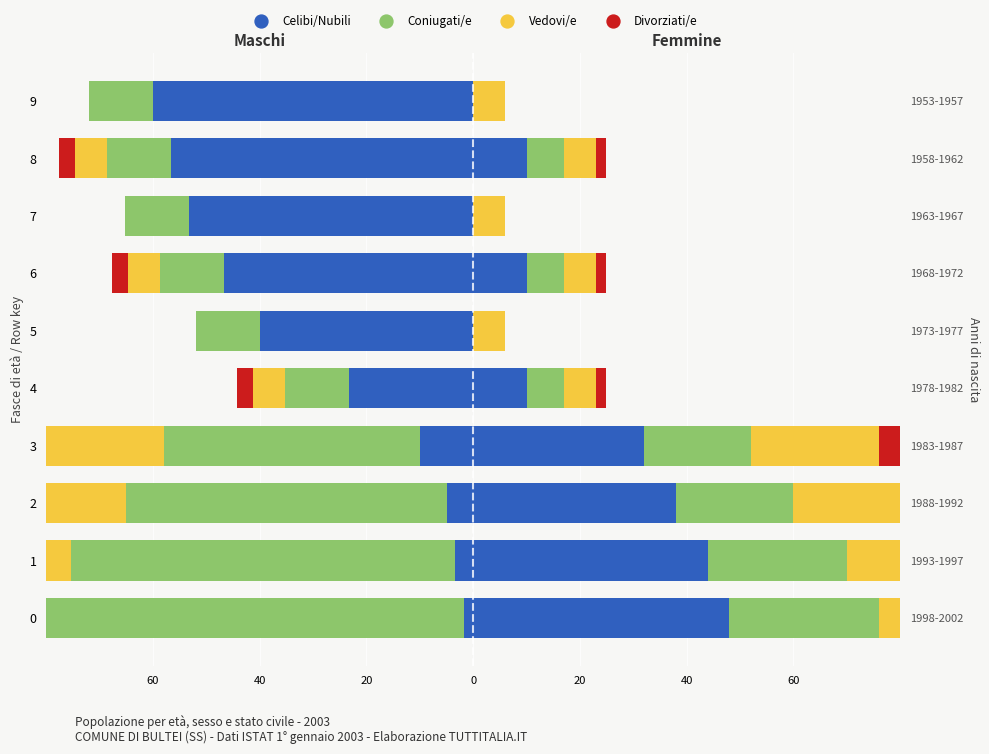

At how many categories does at least one series exceed -29?

10